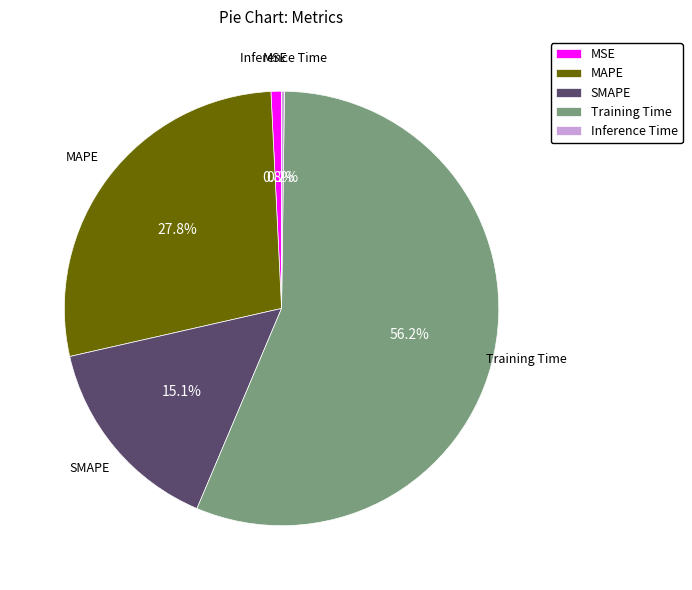

What portion of the pie excludes MSE?

99.2%